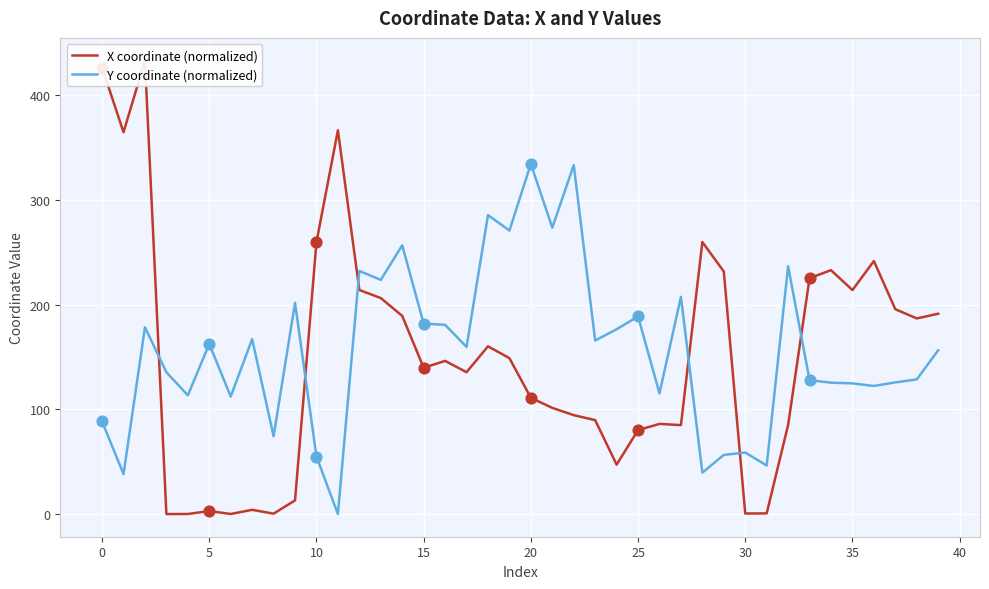

The value of Y coordinate (normalized) at 10 is 77.0. True or false?

False